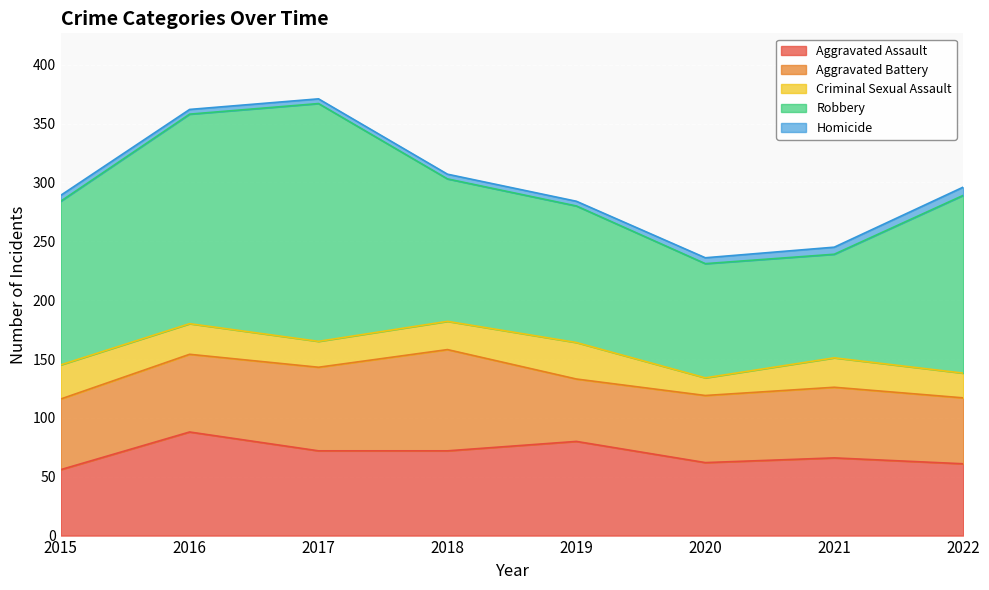

True or false: Robbery has more than 0 interior local peaks.

True